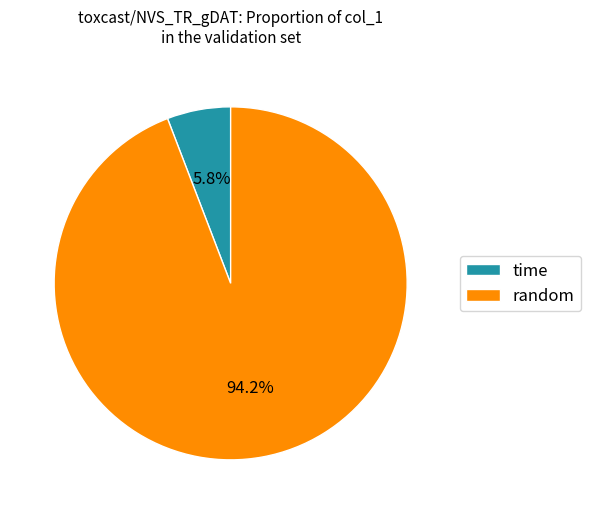

How many segments does this pie chart have?

2